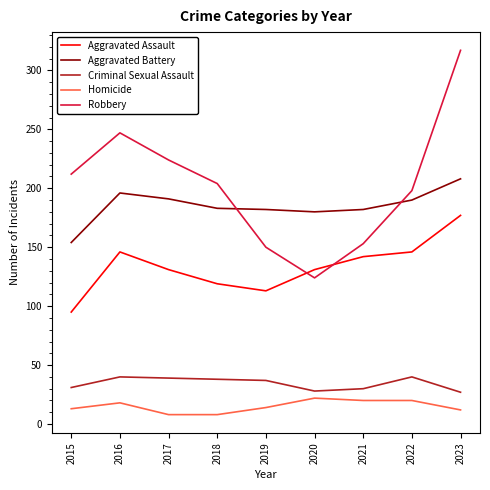

True or false: Aggravated Assault and Homicide cross at least once.

False